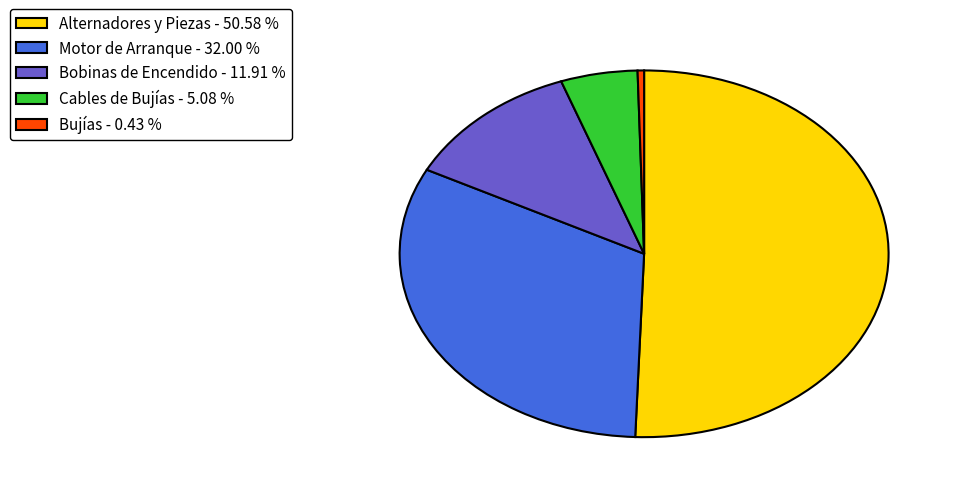

Does Bujías represent more than half of the total?

No